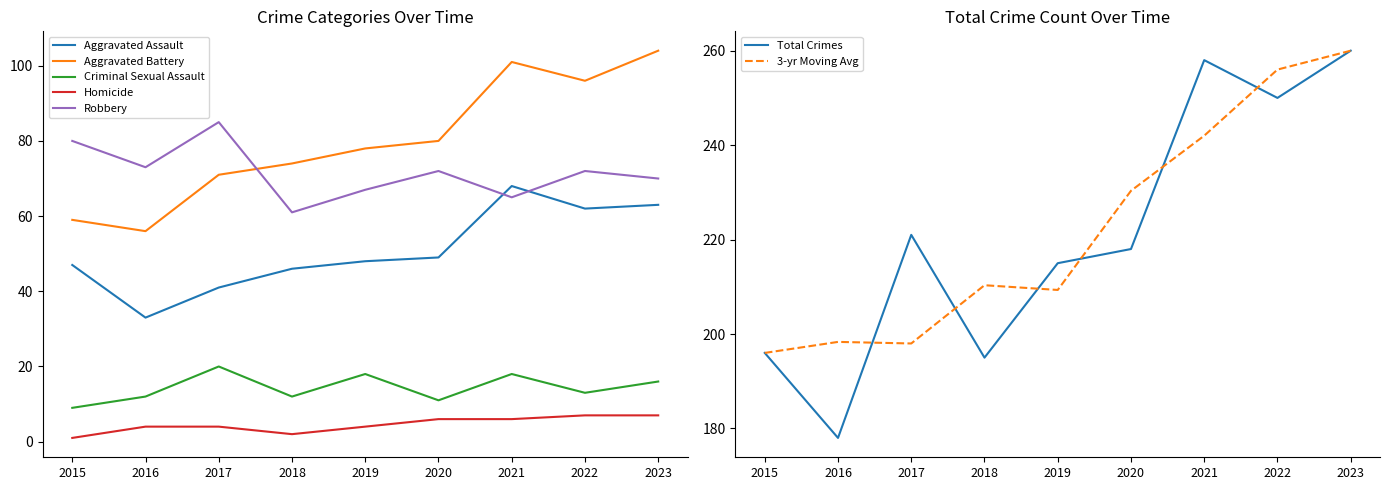

True or false: Criminal Sexual Assault and Homicide cross at least once.

False